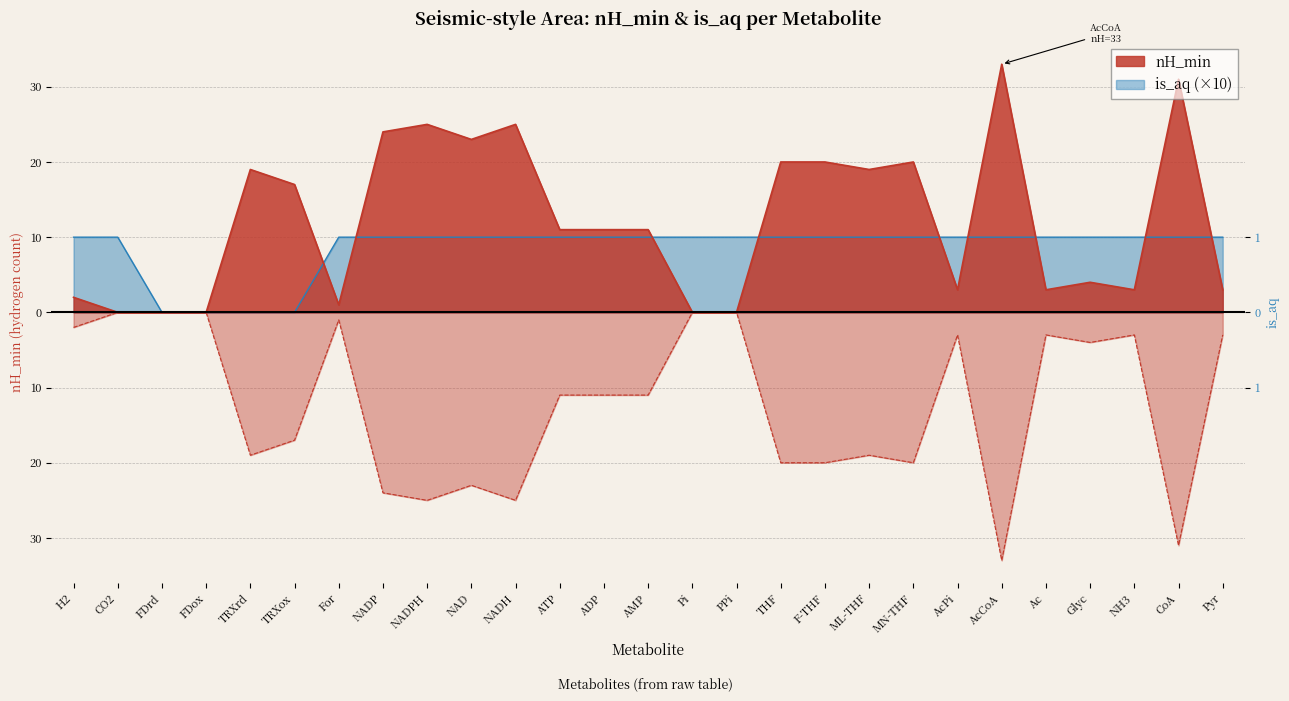

List the series in order of their overall mean, highest first.

nH_min, is_aq